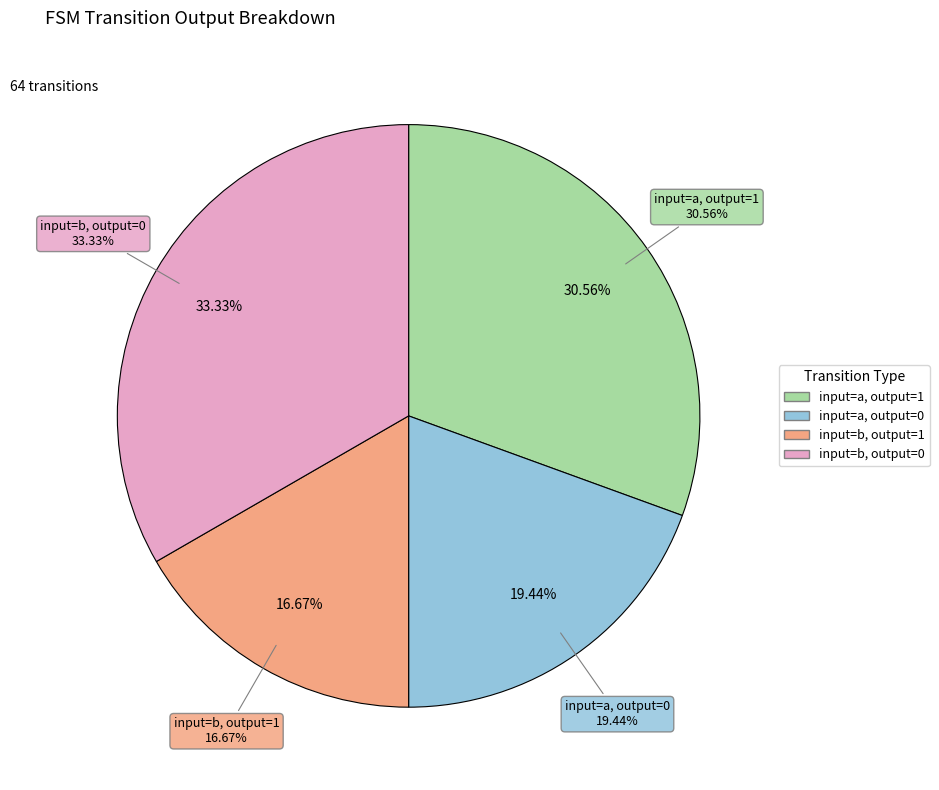

Count the number of slices in the pie.

4